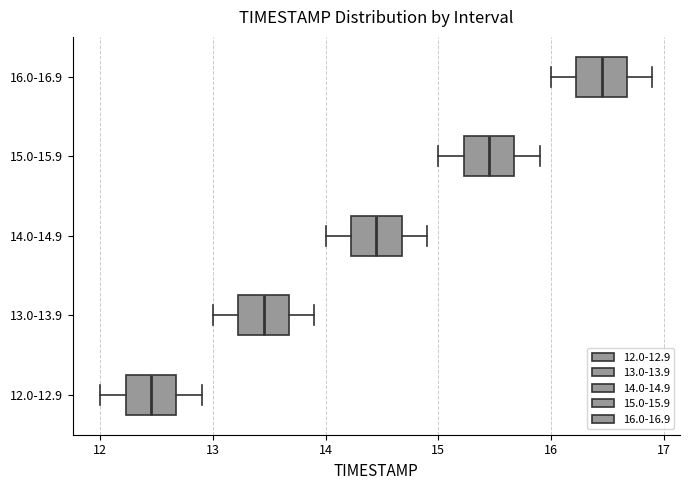

Where is the right edge of the box for 13.0-13.9 on the x-axis? The values are not printed on the chart, so give them approximately, as read against the axis.

13.7